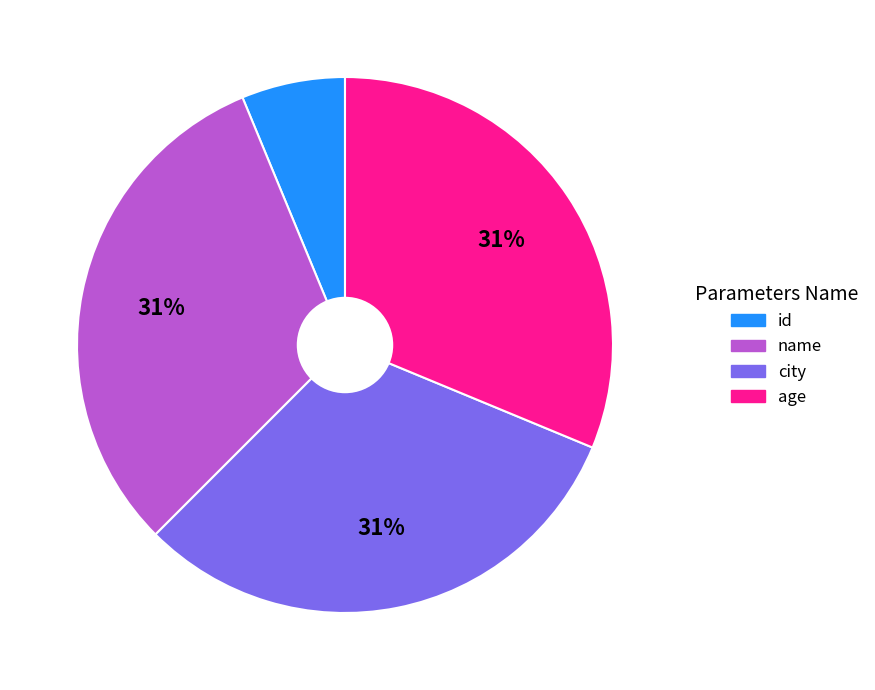

Approximately how many times larger is the value at name compared to age?

1.0